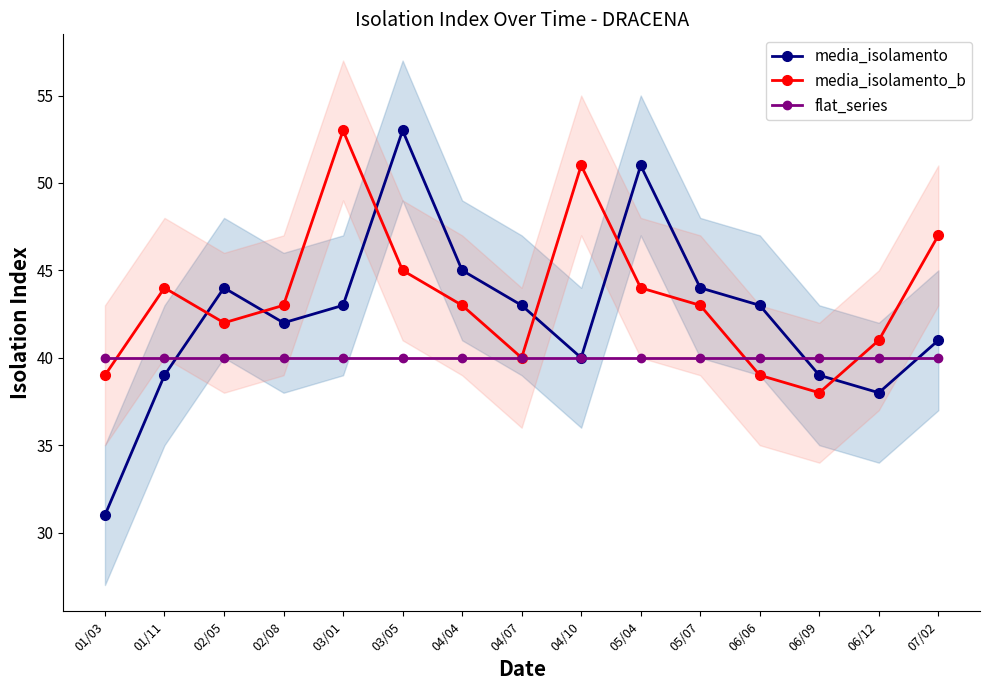

The flat_series series shows 25 at 03/01. True or false?

False